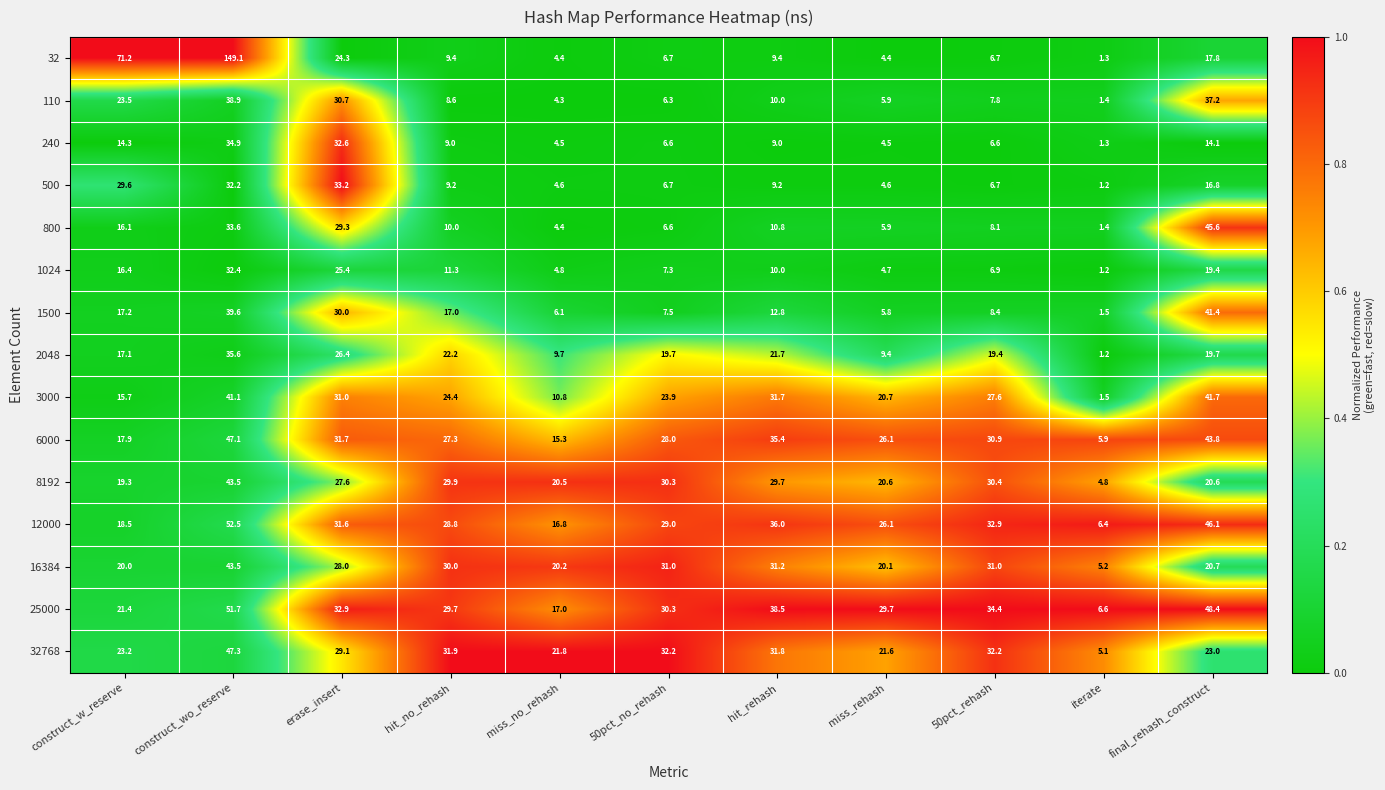

Which label corresponds to the largest value in the chart?

construct_wo_reserve